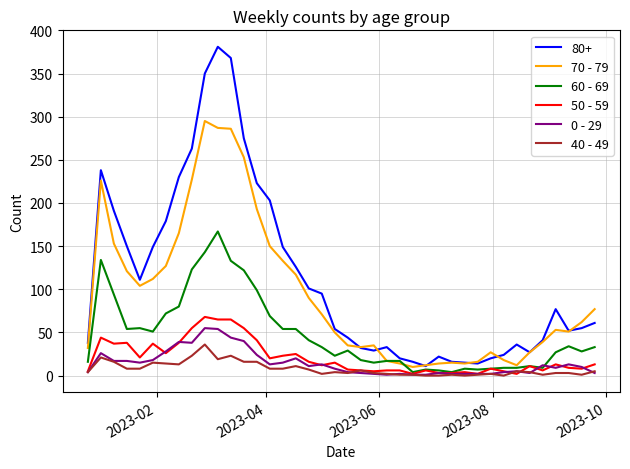

True or false: 40 - 49 has more than 2 points higher than both neighbors.

True